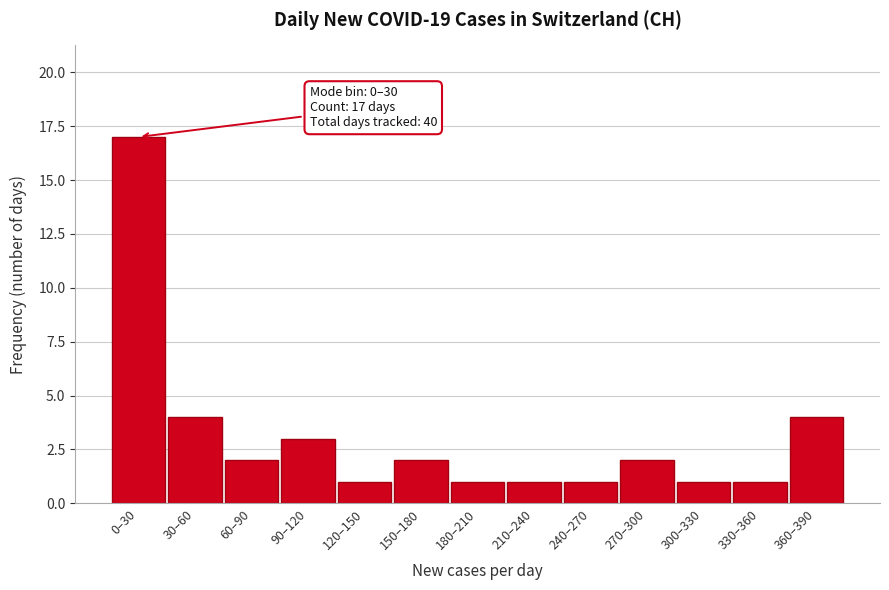

Reading left to right, list all the values displayed in this chart.

0–30=17	30–60=4	60–90=2	90–120=3	120–150=1	150–180=2	180–210=1	210–240=1	240–270=1	270–300=2	300–330=1	330–360=1	360–390=4